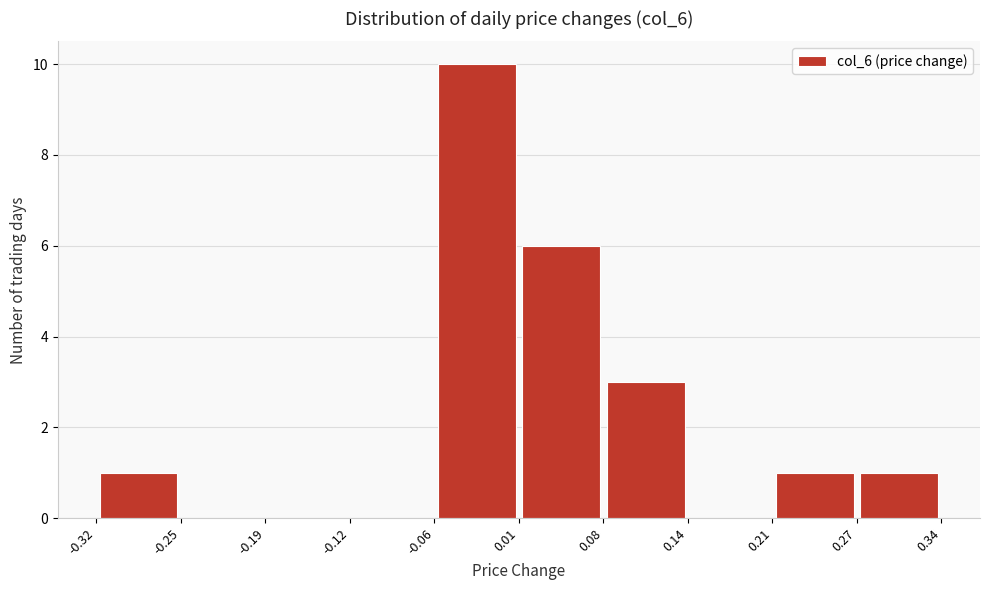

Over which range of the x-axis is the bar tallest?

-0.06 to 0.01